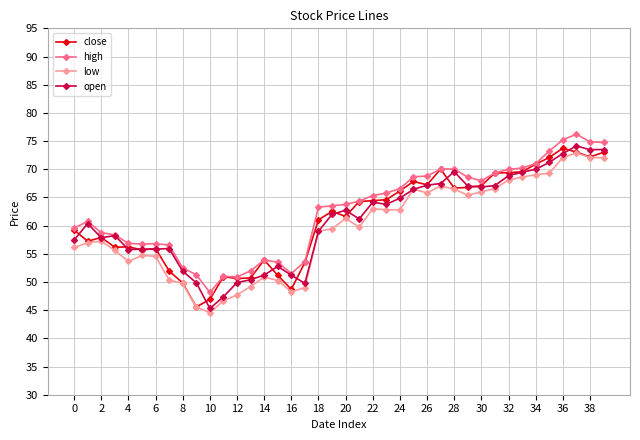

How many categories are shown in the chart?

40